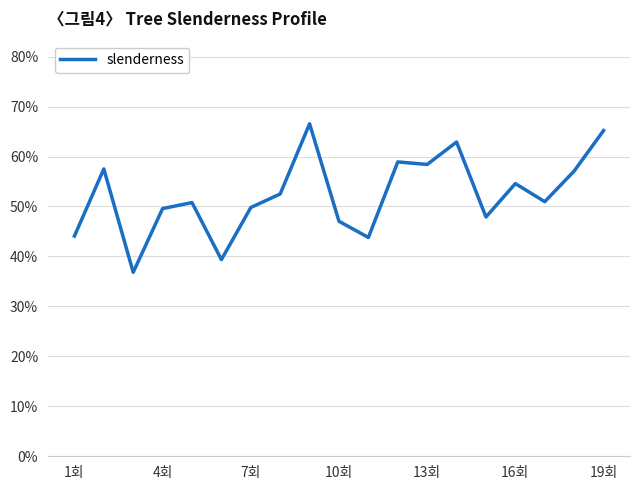

What is the difference between the maximum and minimum values?

29.7